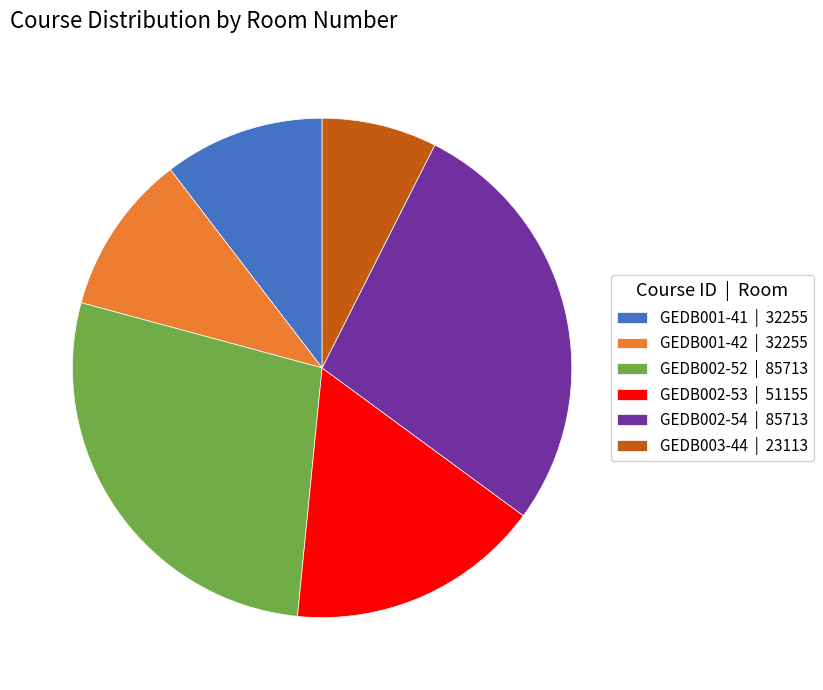

Approximately how many times larger is the value at GEDB002-53 | 51155 compared to GEDB001-41 | 32255?

1.6